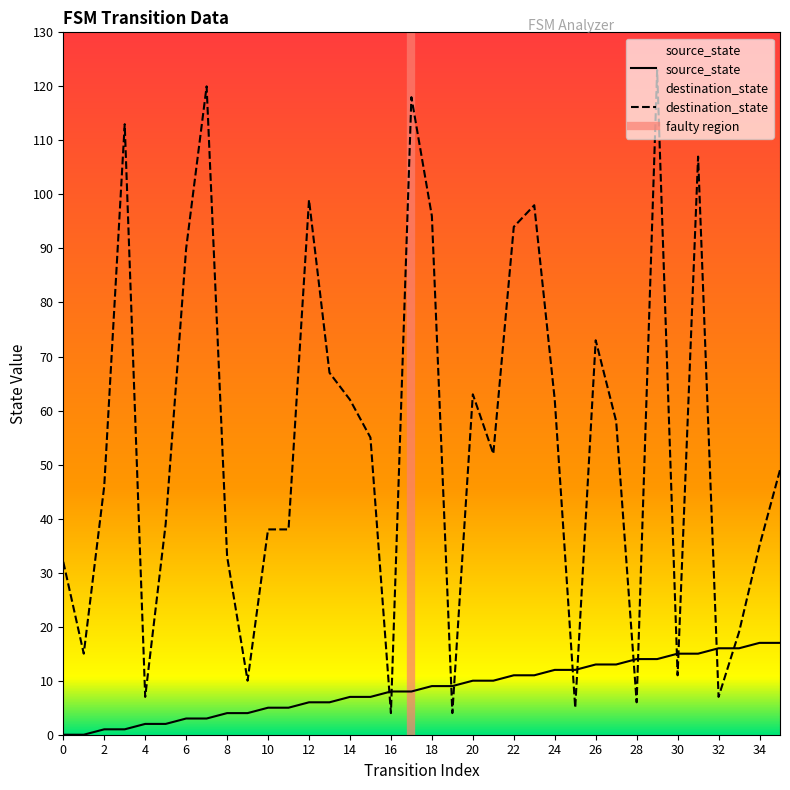

What is the difference between the source_state values at 26 and 19?

4